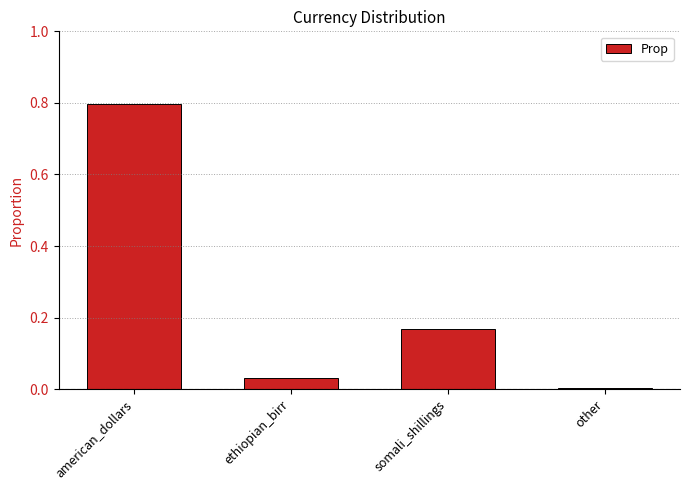

True or false: the data shows 0.8 at american_dollars.

True